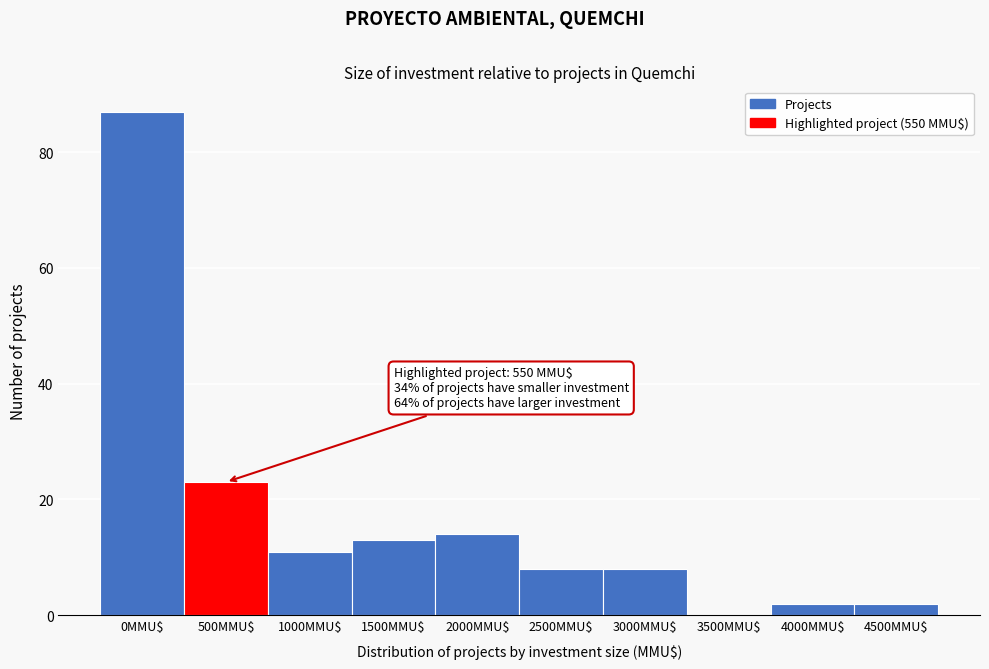

The value at 0MMU$ is 87. True or false?

True